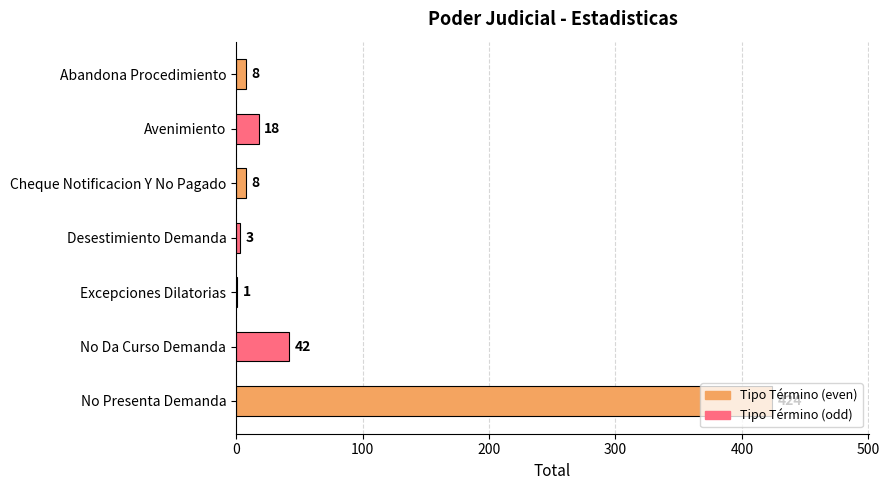

What is the sum of all values?

504